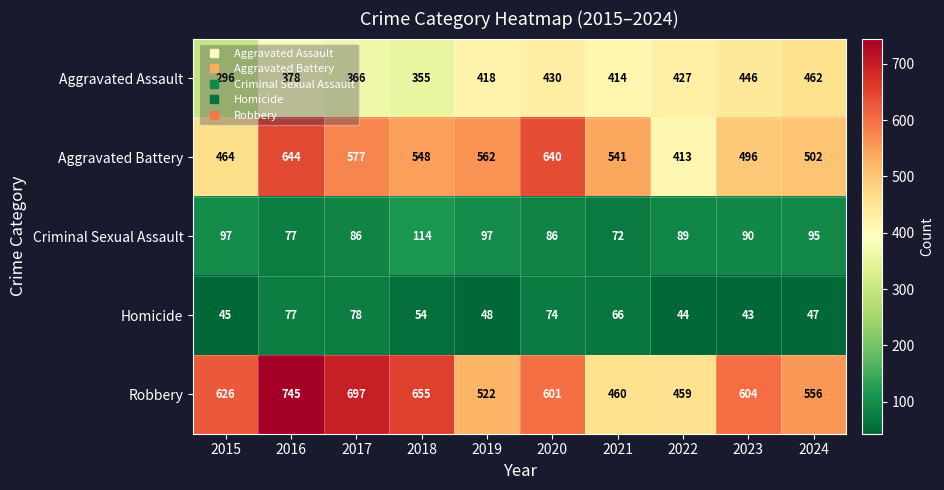

What is the difference between the highest and lowest values at 2018?

601